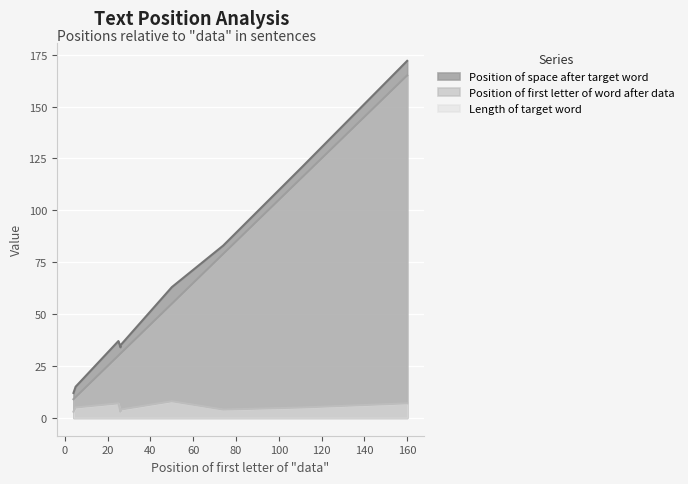

True or false: Position of first letter of word after data and Length of target word intersect in this chart.

False